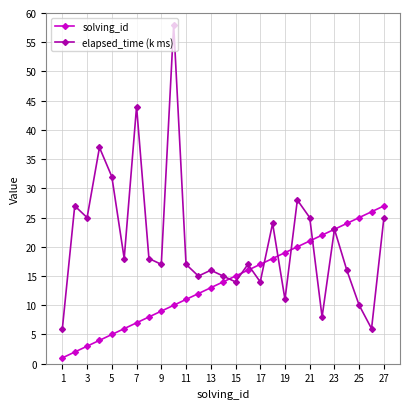

Reading left to right, what are all the values shown in this chart?

solving_id: 1	2	3	4	5	6	7	8	9	10	11	12	13	14	15	16	17	18	19	20	21	22	23	24	25	26	27
elapsed_time (k ms): 6	27	25	37	32	18	44	18	17	58	17	15	16	15	14	17	14	24	11	28	25	8	23	16	10	6	25